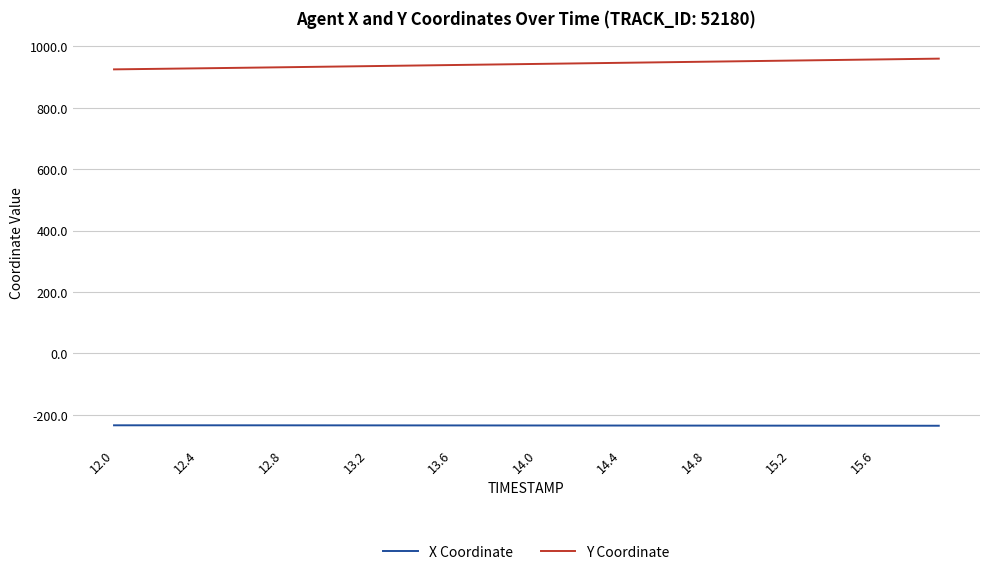

What is the minimum value for X Coordinate?

-235.8